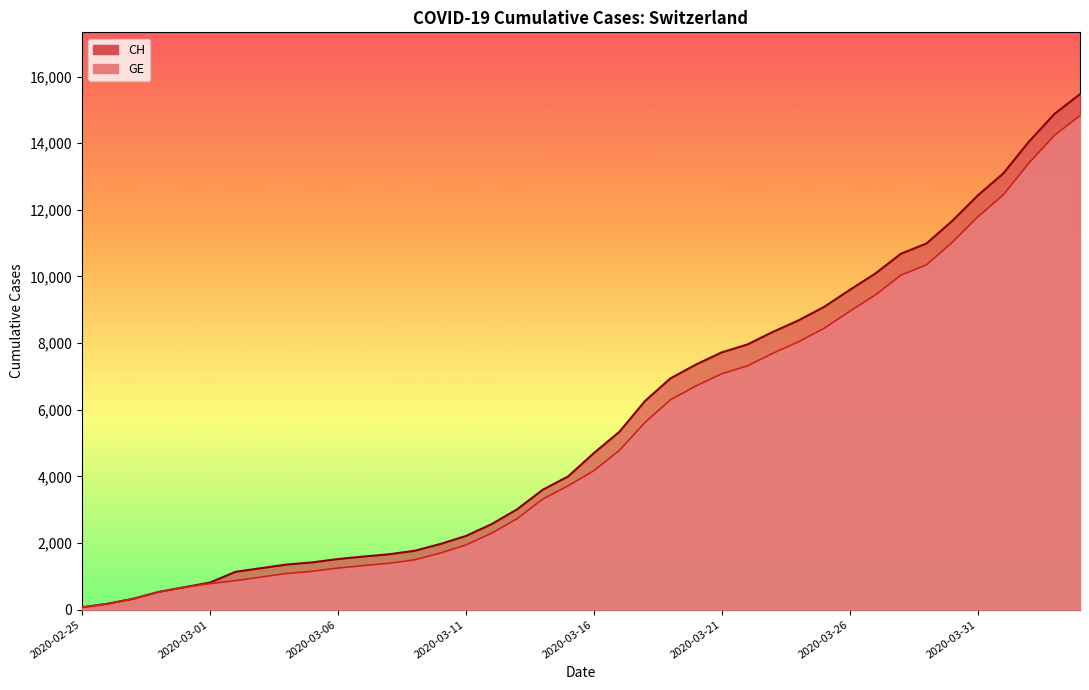

What is the label of the 17th point from the left?

2020-03-12